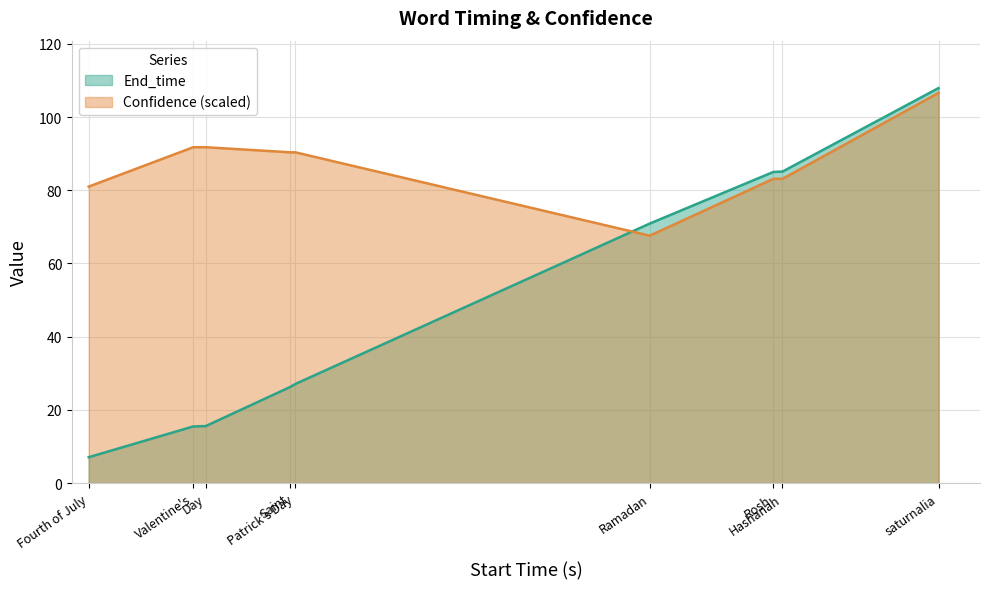

What is the total value across all series at Day?

107.4